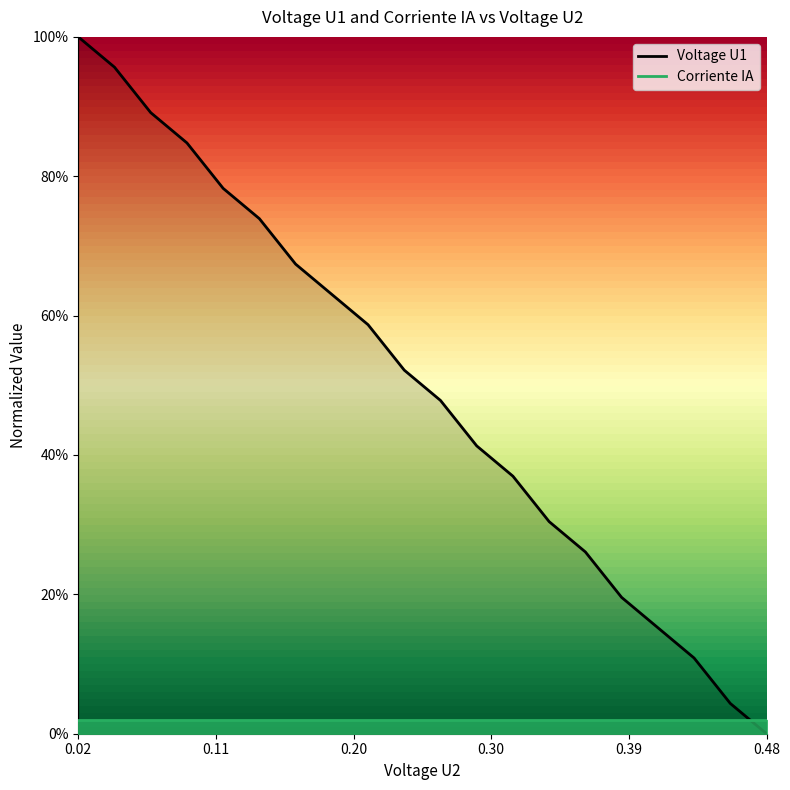

Does the chart display data point markers on the line(s)?

No